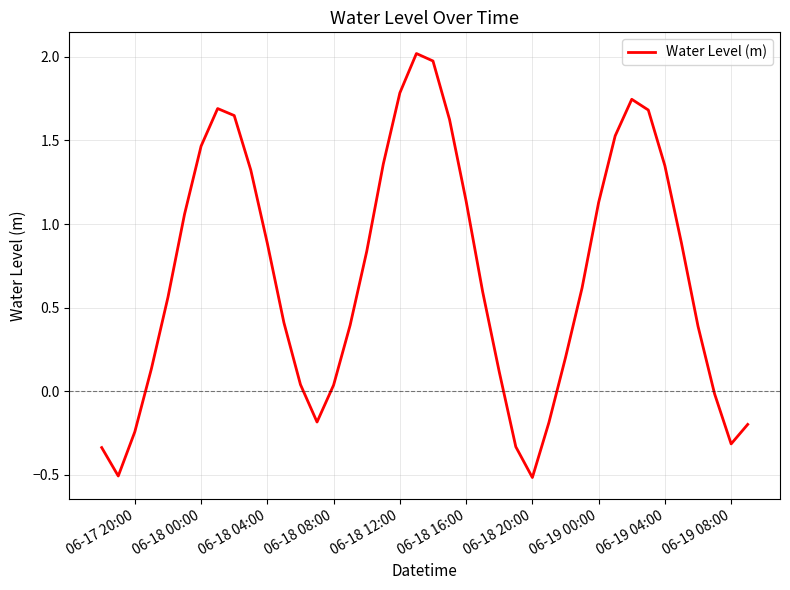

What is the smallest value displayed?

-0.5